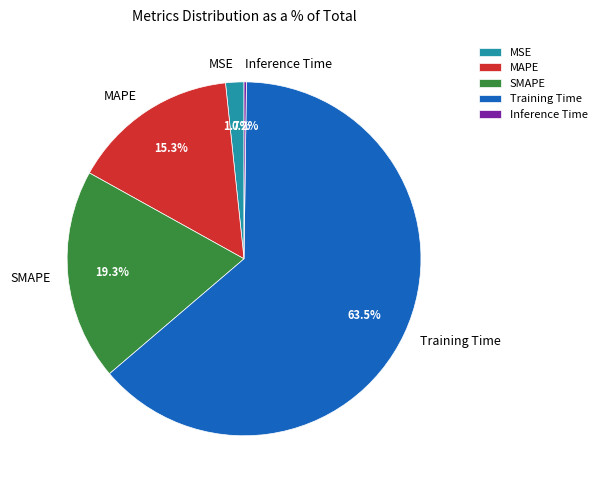

What percentage is NOT represented by MSE?

98.3%